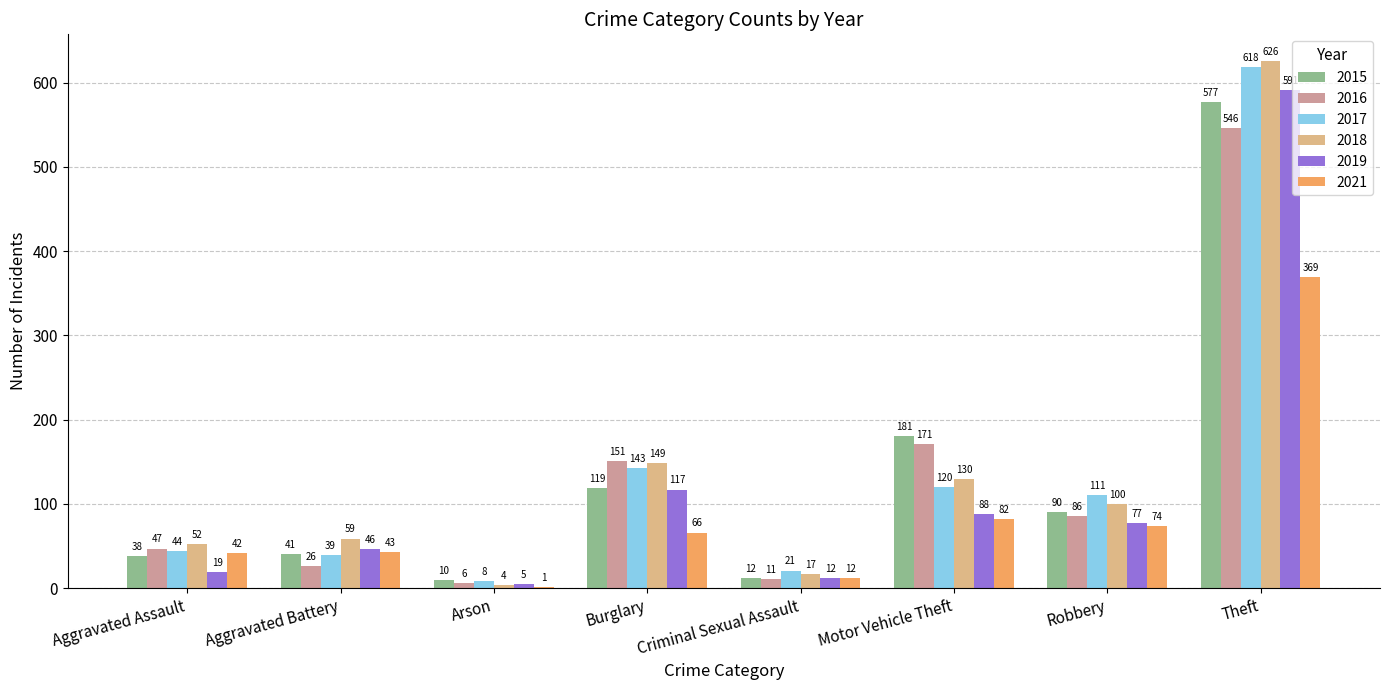

What are all the series names shown in the legend?

2015, 2016, 2017, 2018, 2019, 2021